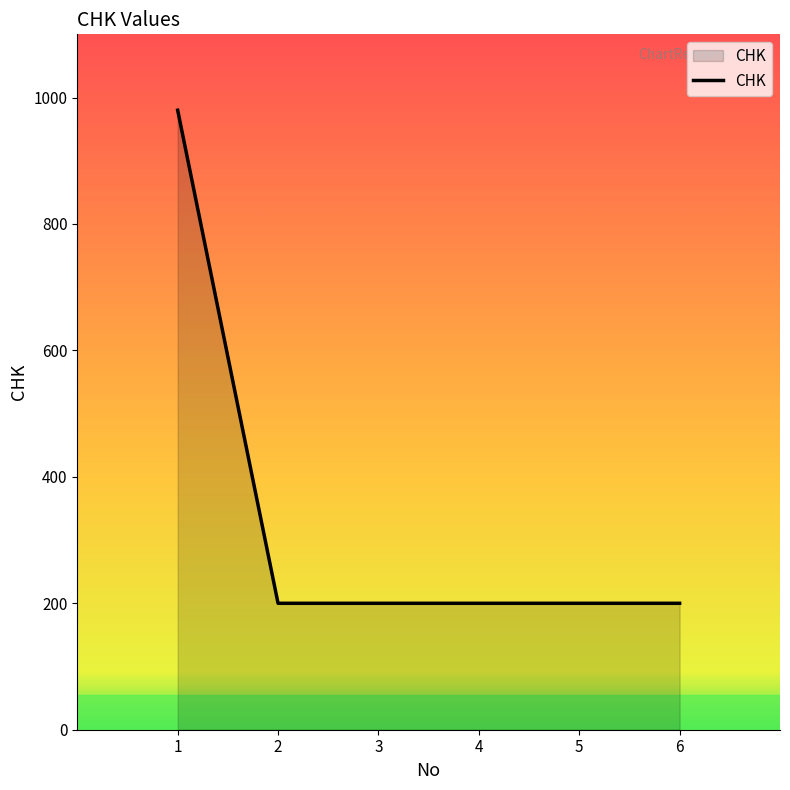

Reading right to left, list all the values displayed in this chart.

6=200	5=200	4=200	3=200	2=200	1=980